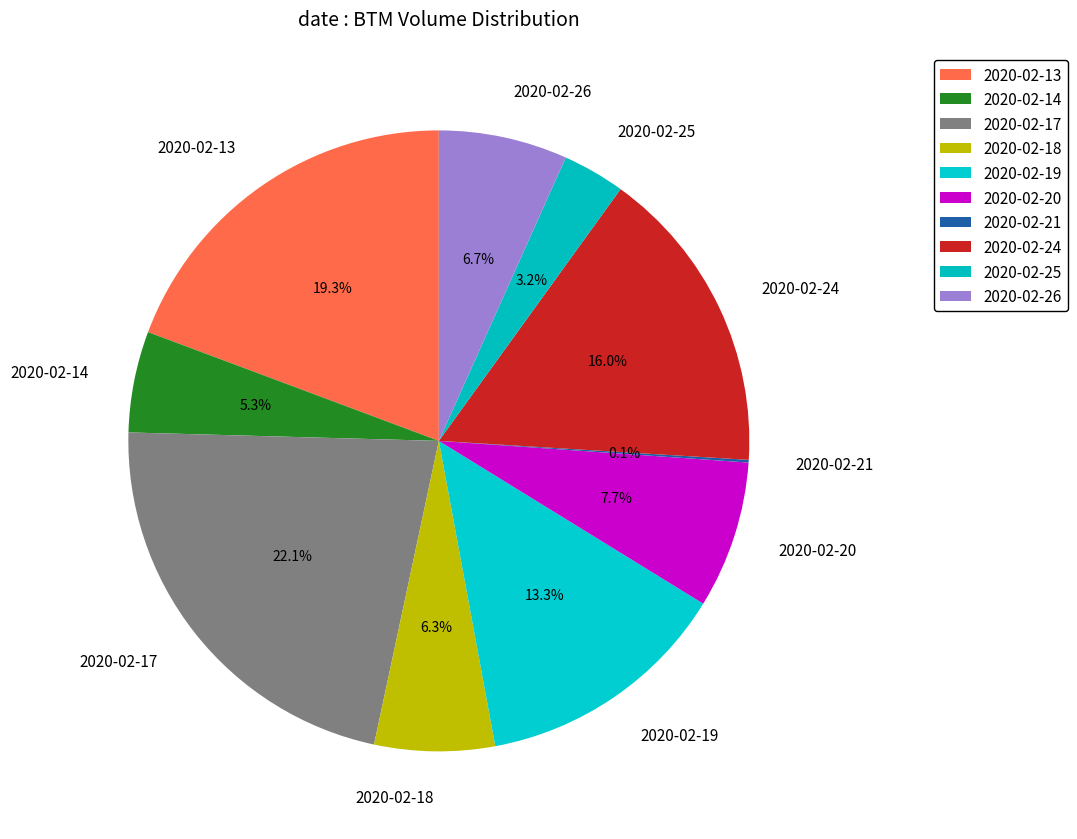

Which category has the biggest portion of the pie?

2020-02-17